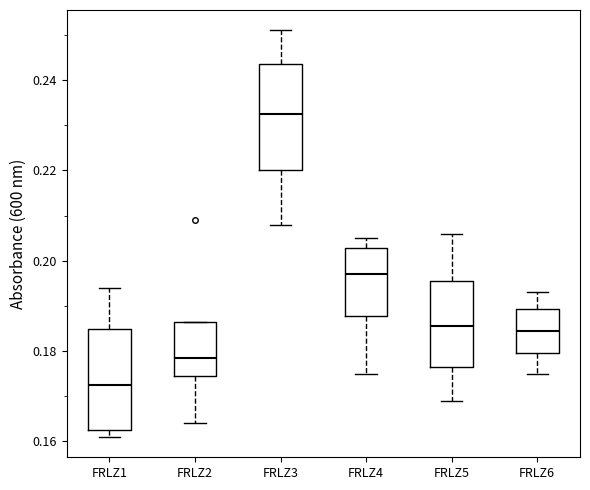

Where is the lower edge of the box for FRLZ3 on the y-axis? The values are not printed on the chart, so give them approximately, as read against the axis.

0.220